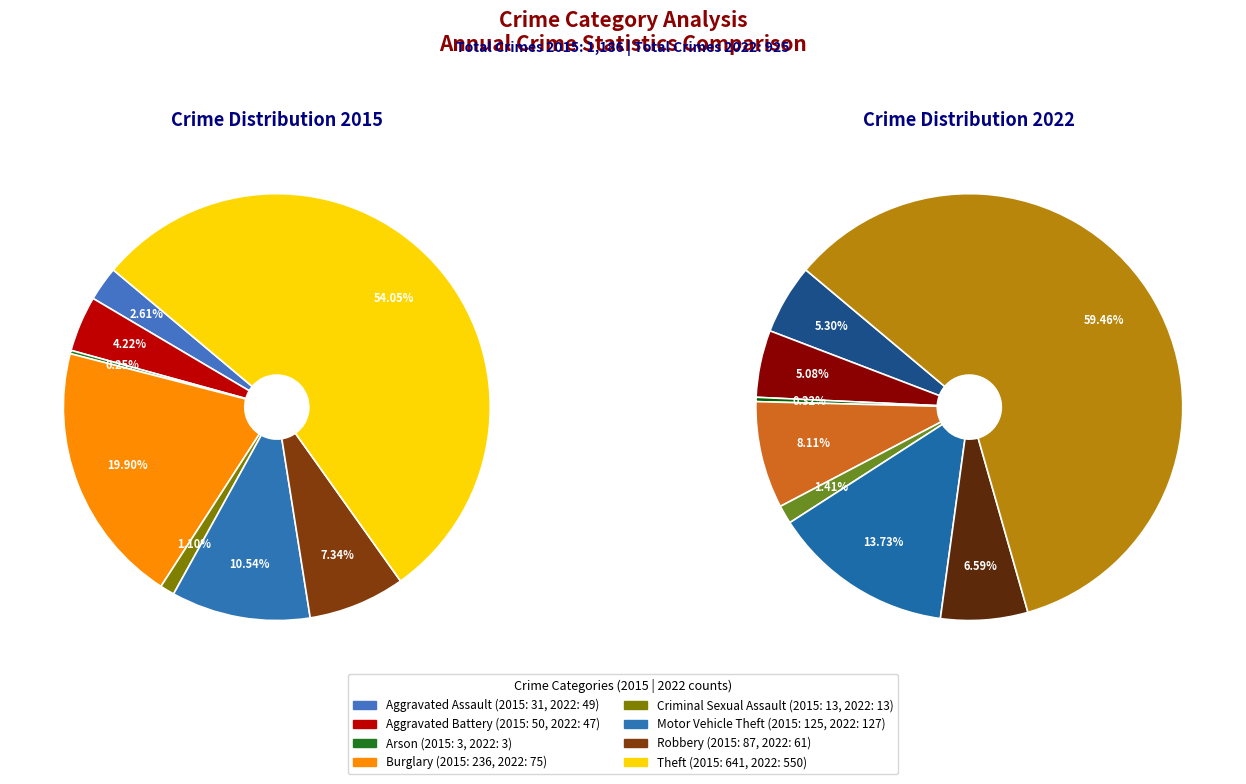

To the nearest percent, what is the difference between the largest and smallest slice percentages?

54%